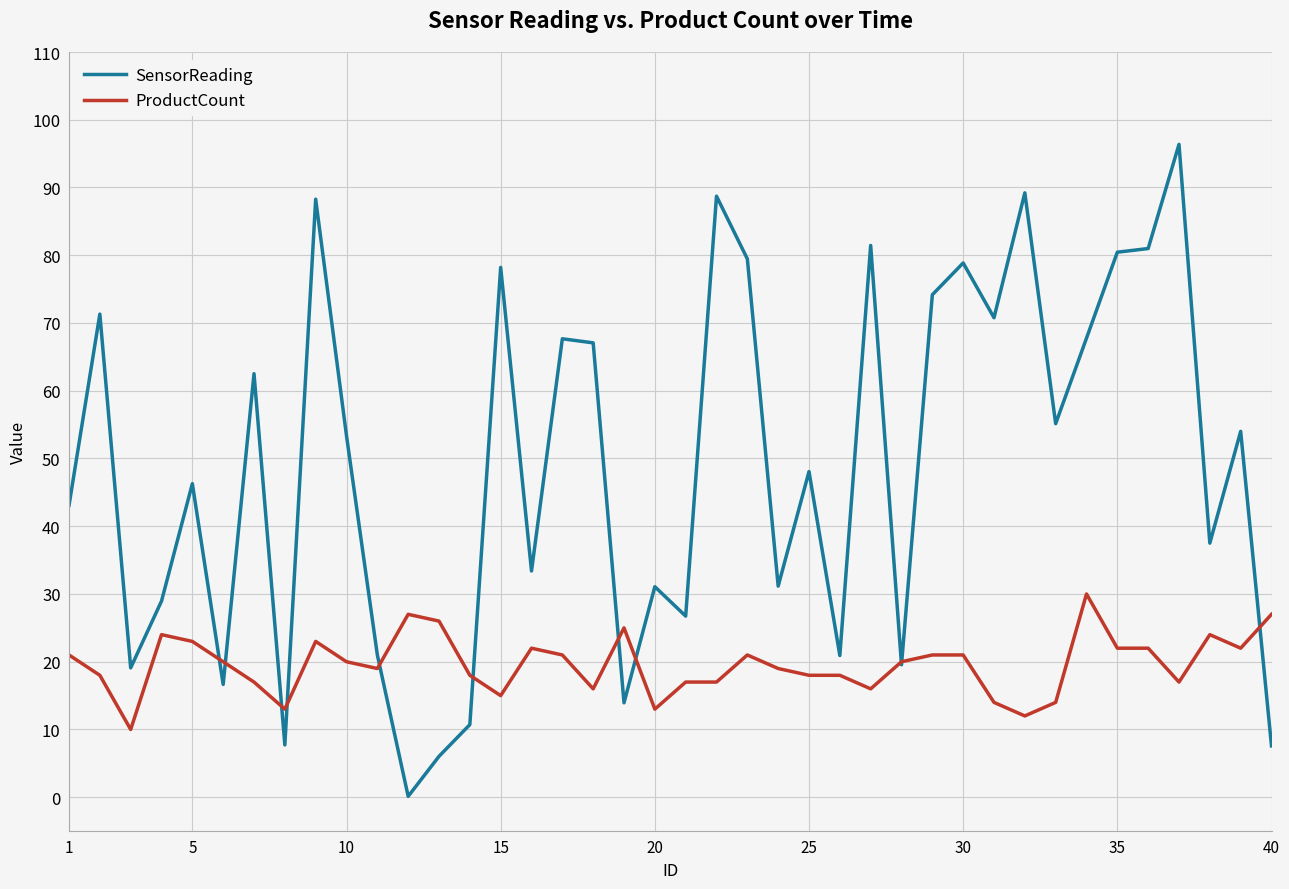

List the series in order of their peak value, highest first.

SensorReading, ProductCount